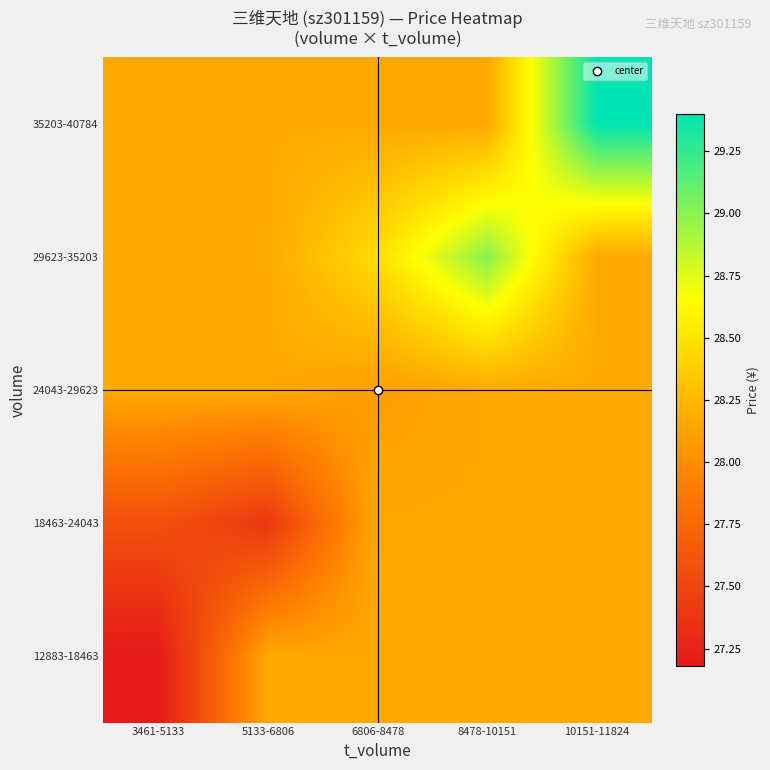

At which category is the sum across all series the highest?

10151-11824